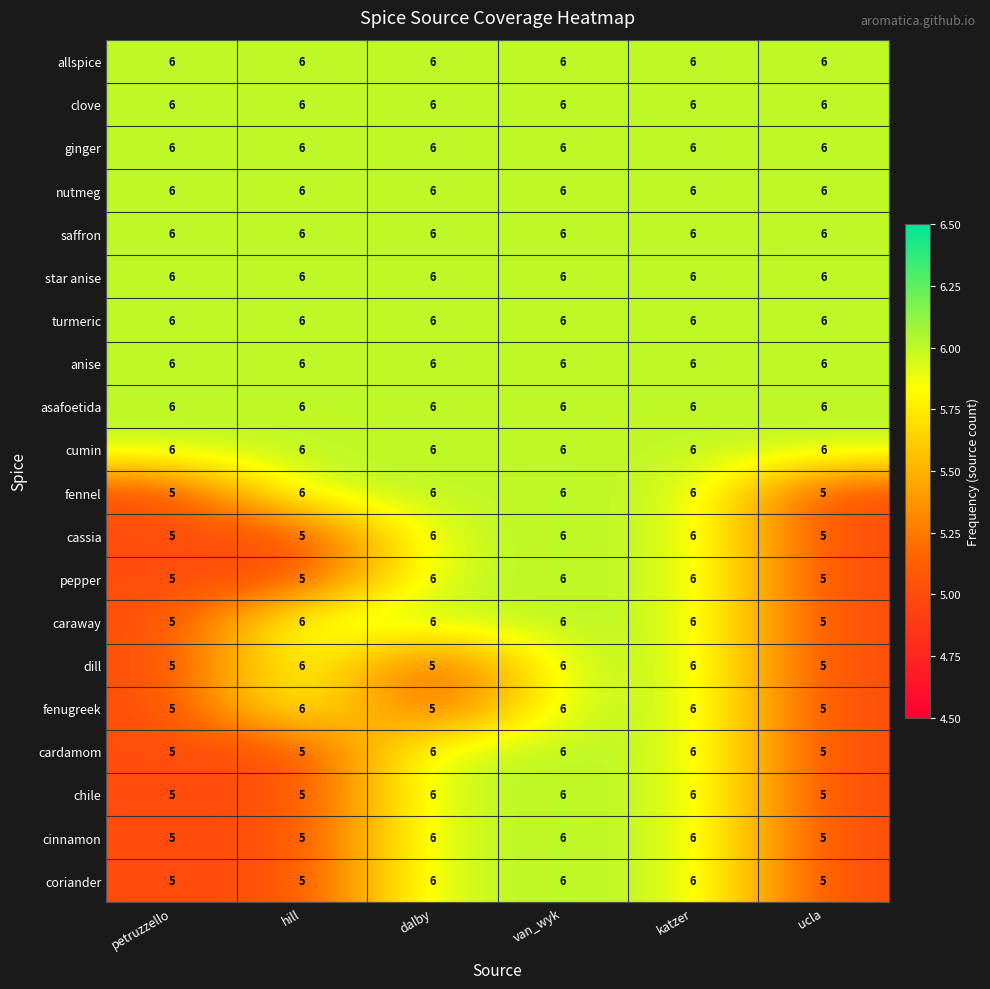

What is the highest value of the asafoetida series?

6